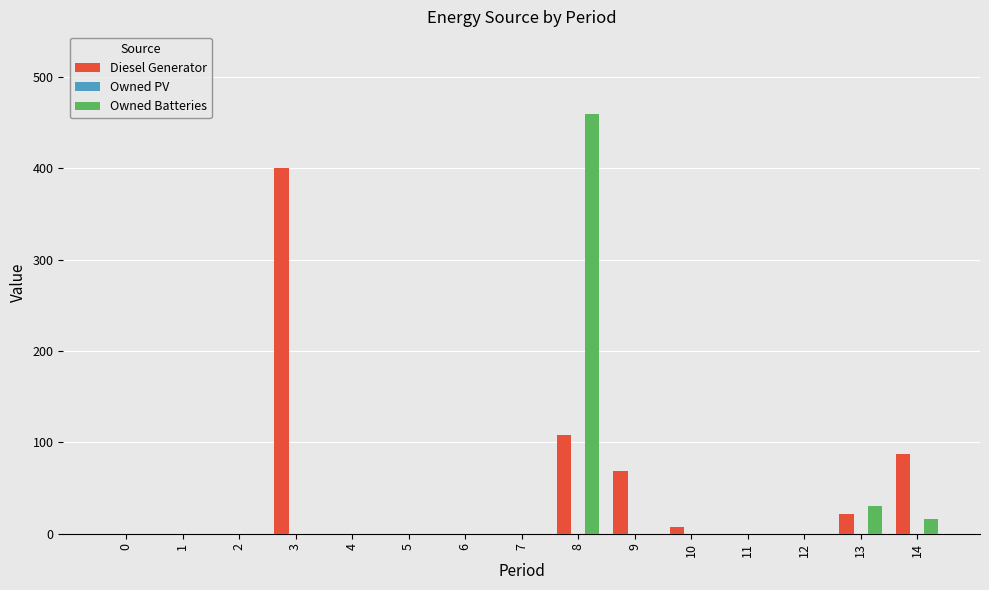

Is it true that Diesel Generator equals 135 at 5?

False